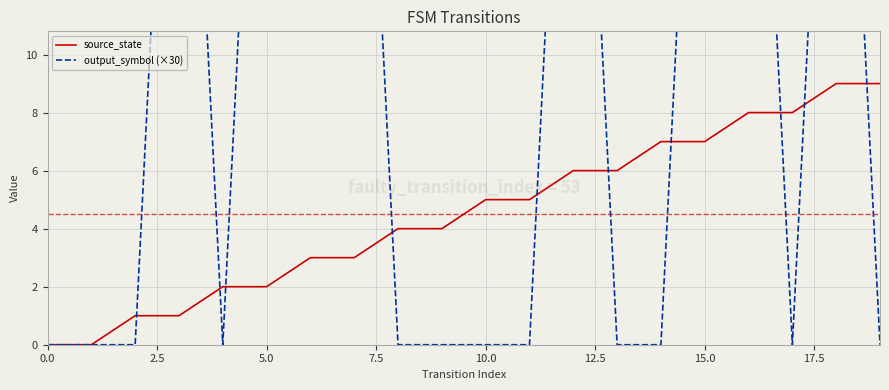

What is the difference between the highest and lowest values at 10?

5